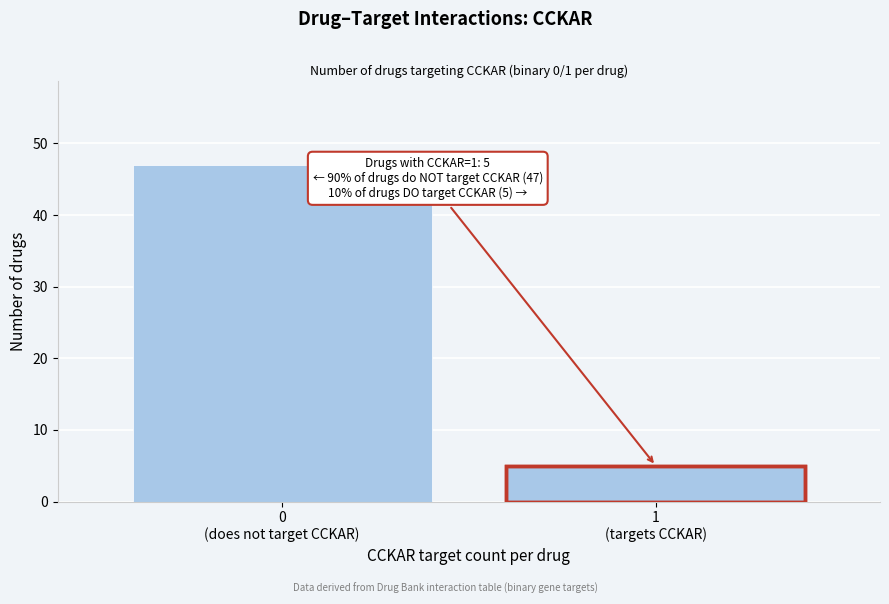

Reading left to right, list all the values displayed in this chart.

47	5